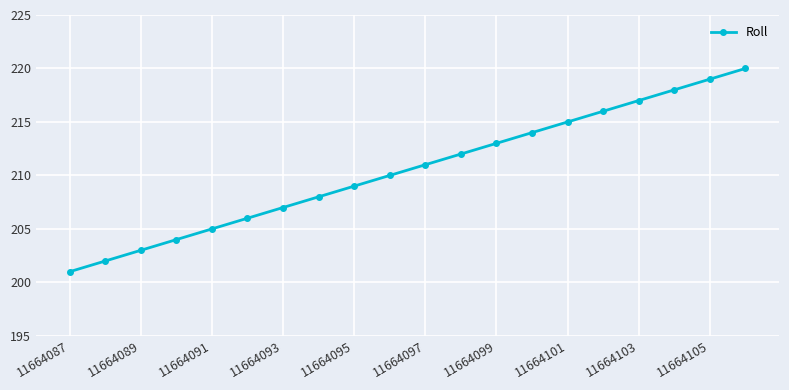

What is the value of the 7th point from the left?

207